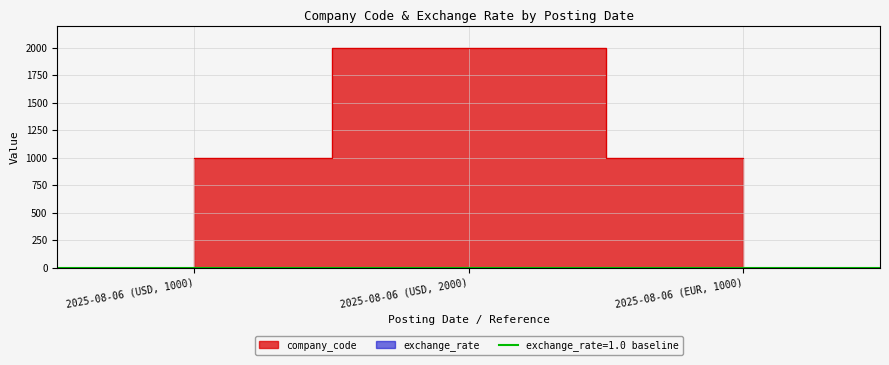

What is the smallest value displayed?

1.0